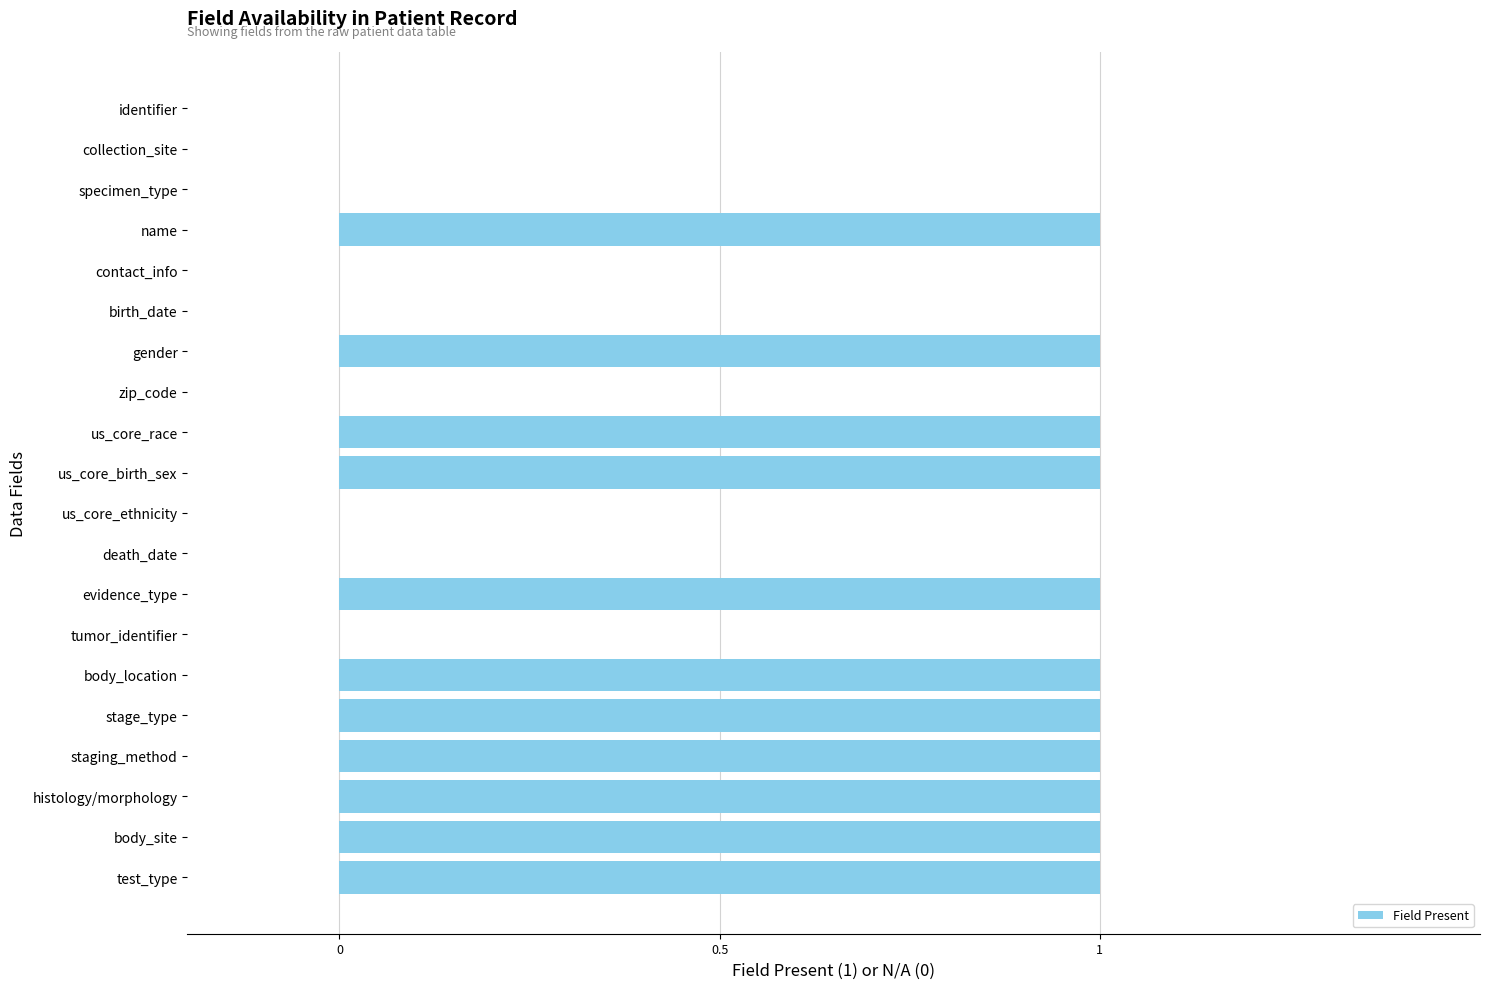

True or false: the data shows 2 at histology/morphology.

False